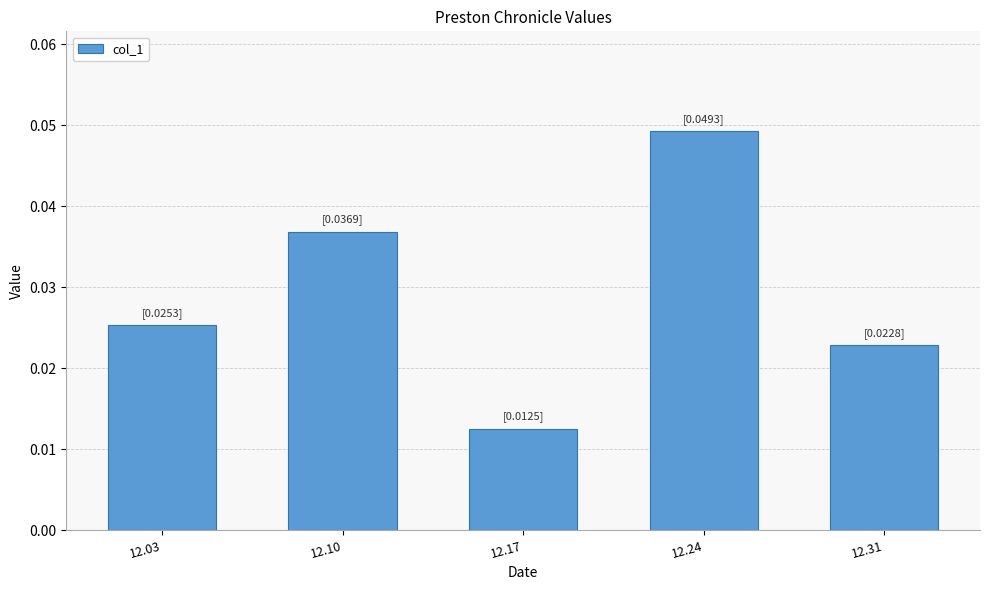

Which has a higher value, 12.10 or 12.17?

12.10